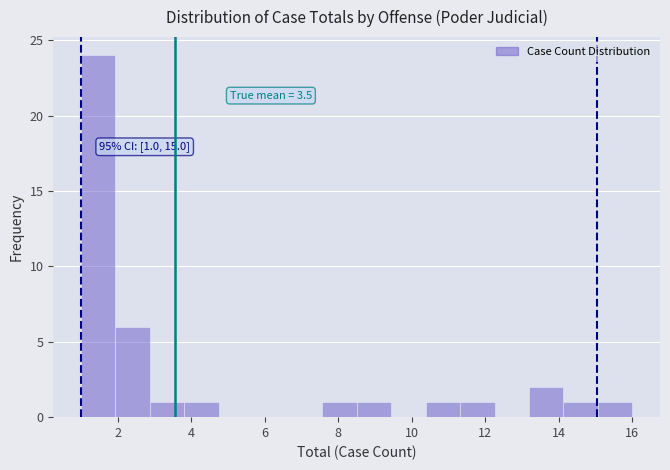

Over which range of the x-axis is the bar tallest?

1.0 to 2.0